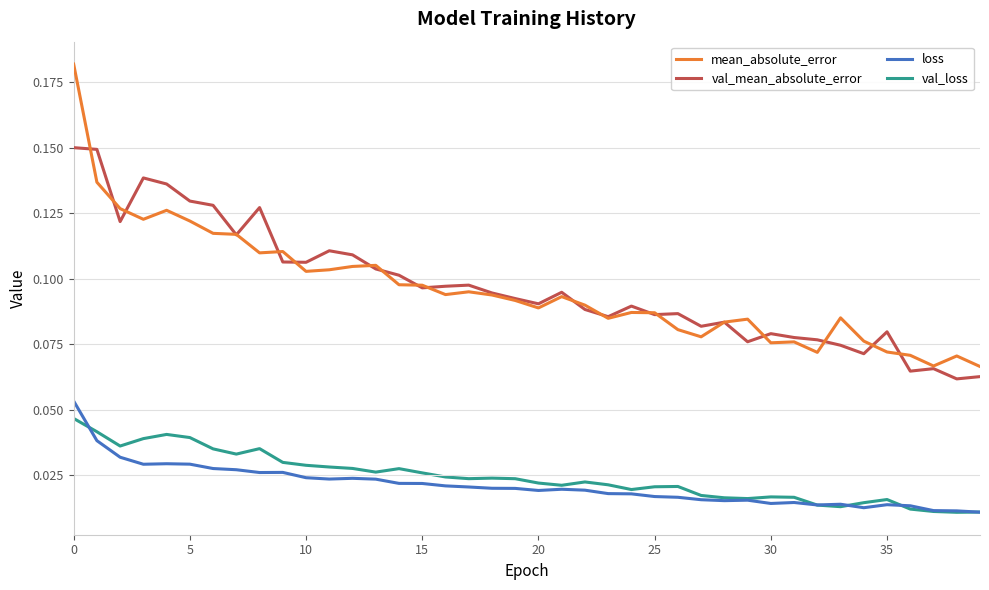

Which series has the largest range (max minus min)?

mean_absolute_error